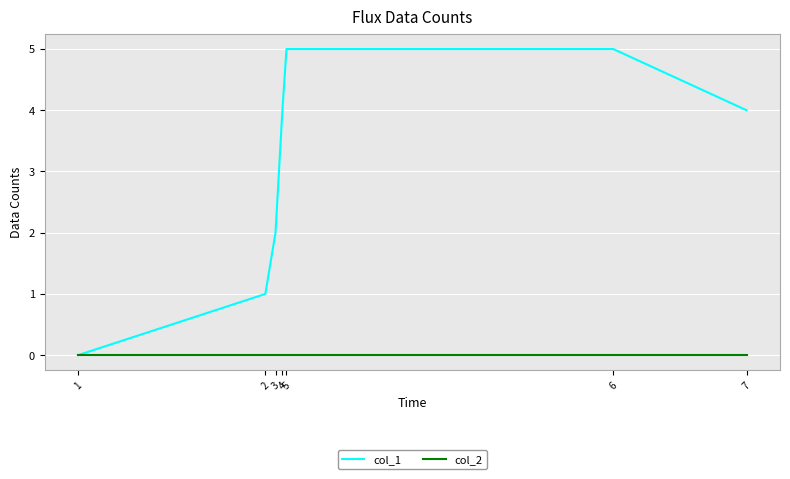

List the series in order of their peak value, highest first.

col_1, col_2